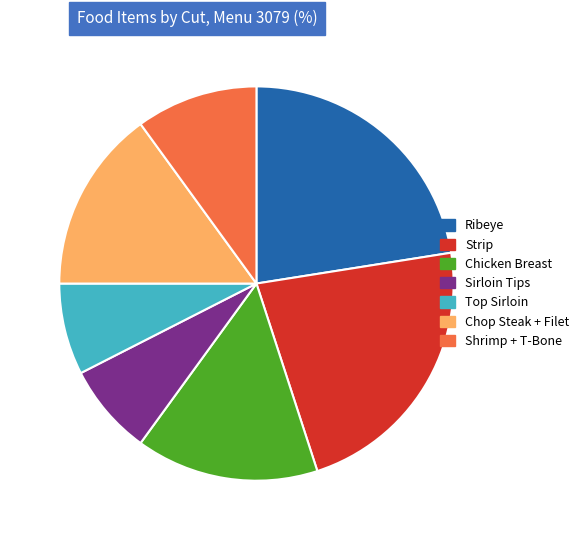

Does any single category account for the majority?

No